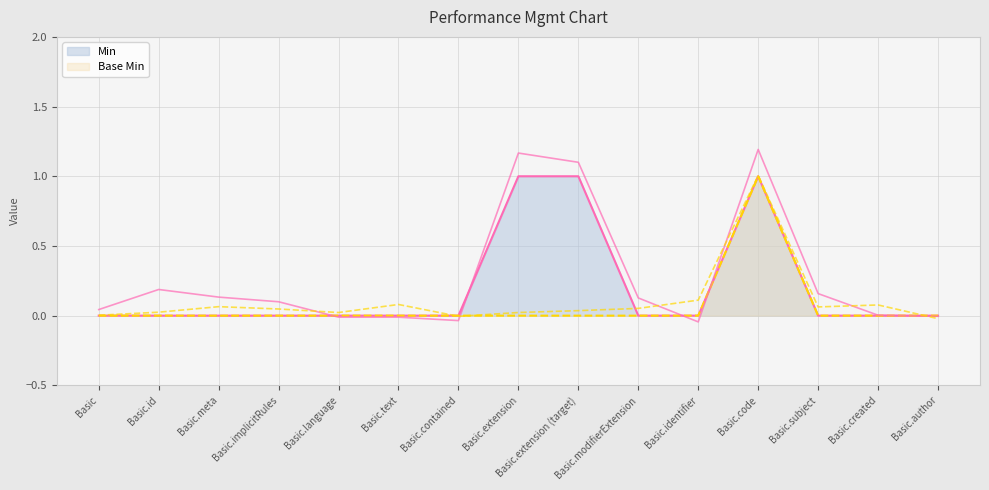

At which label is Min closest to 0?

Basic